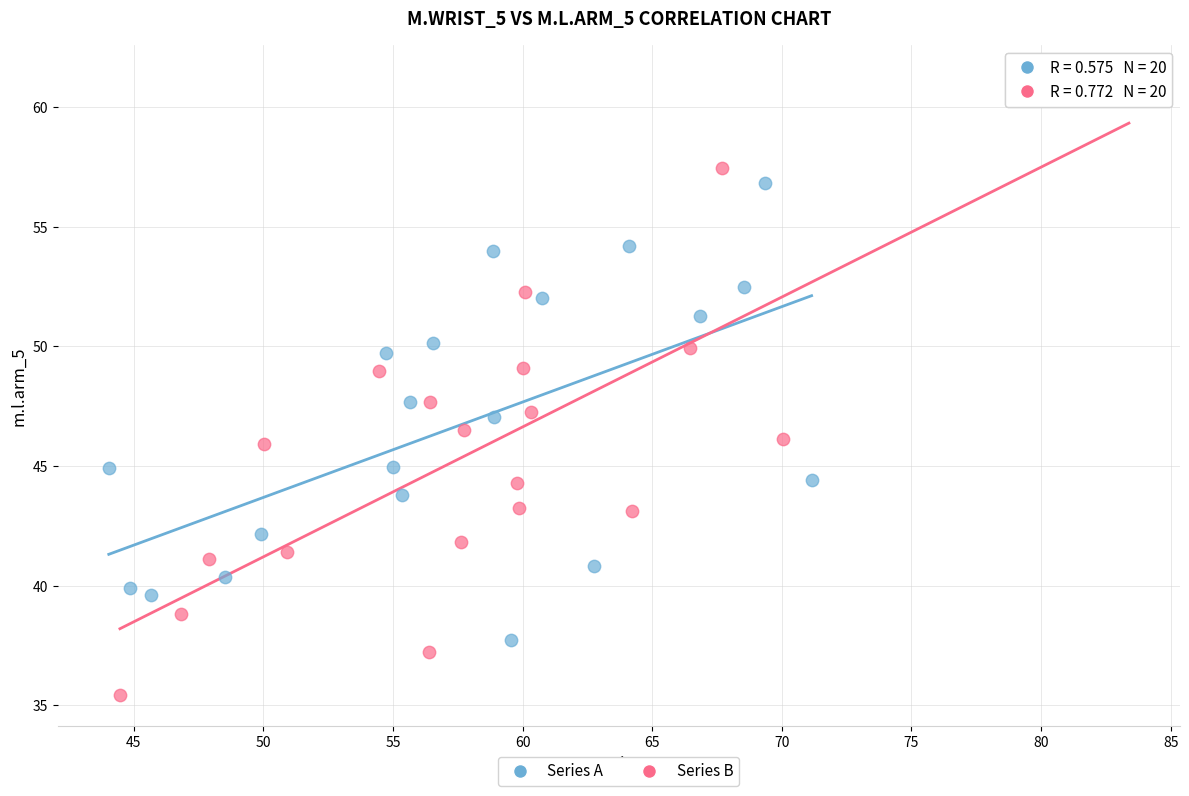

What are all the series names shown in the legend?

Series A, Series B